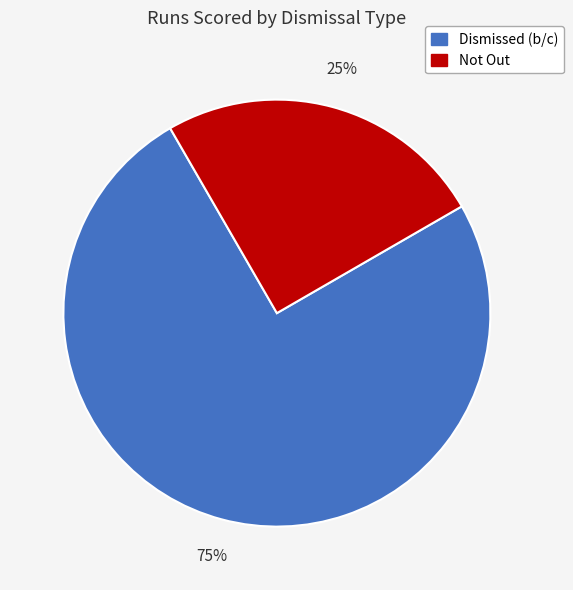

Do Not Out and Dismissed (b/c) together represent more than half of the pie?

Yes